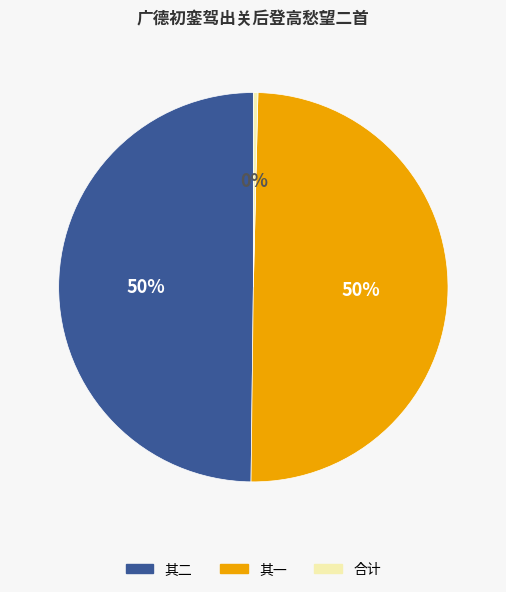

To the nearest percent, what is the average slice percentage?

33%